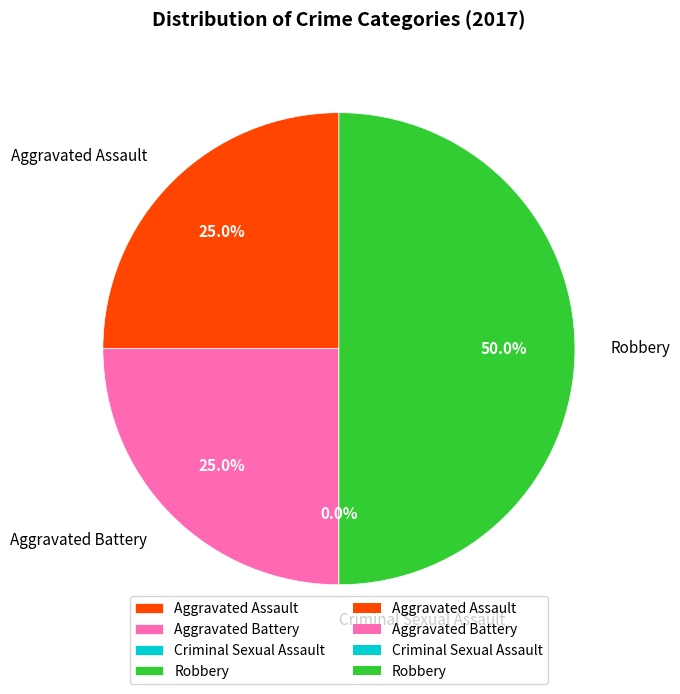

To the nearest percent, what is the difference between the largest and smallest slice percentages?

50%